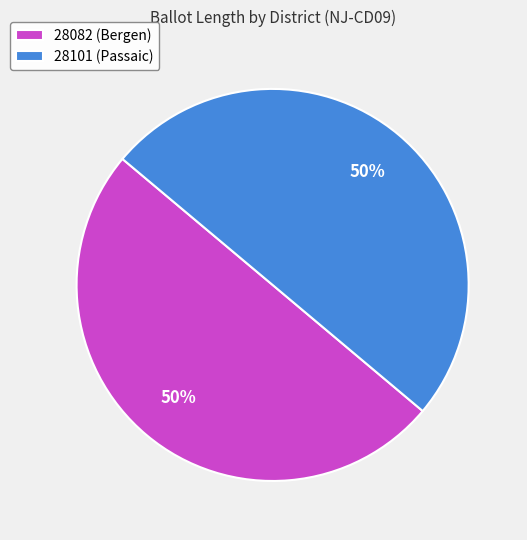

Combined, do 28082 (Bergen) and 28101 (Passaic) account for over 50%?

Yes